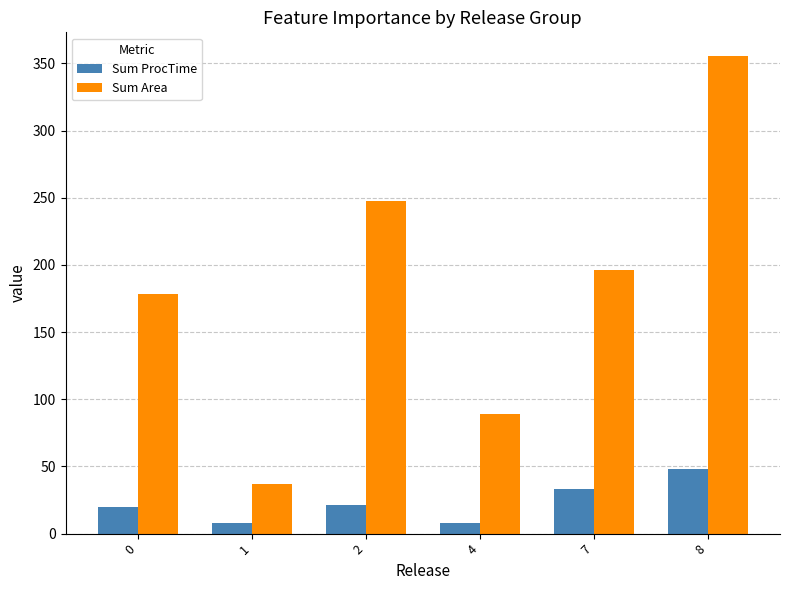

Which series has the largest total across all categories?

Sum Area